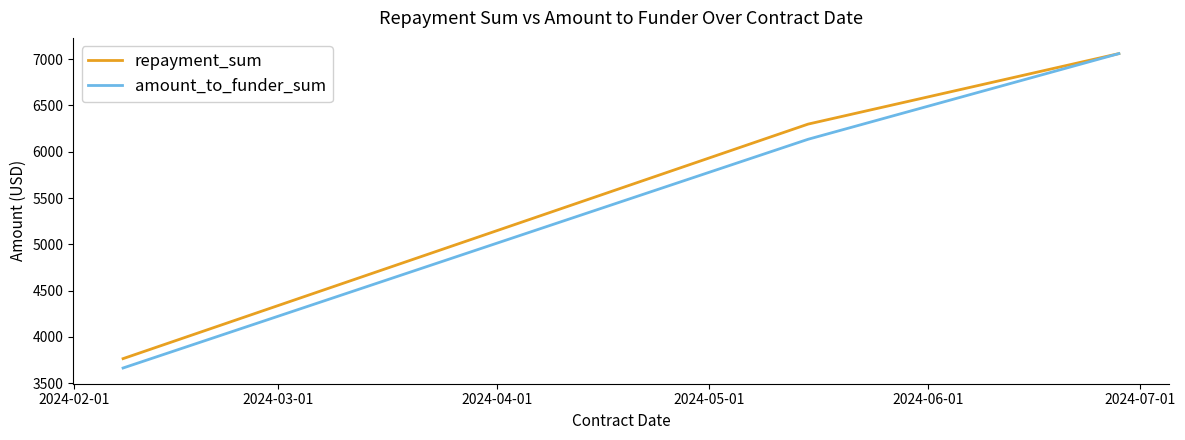

What is the highest value of the repayment_sum series?

7060.1